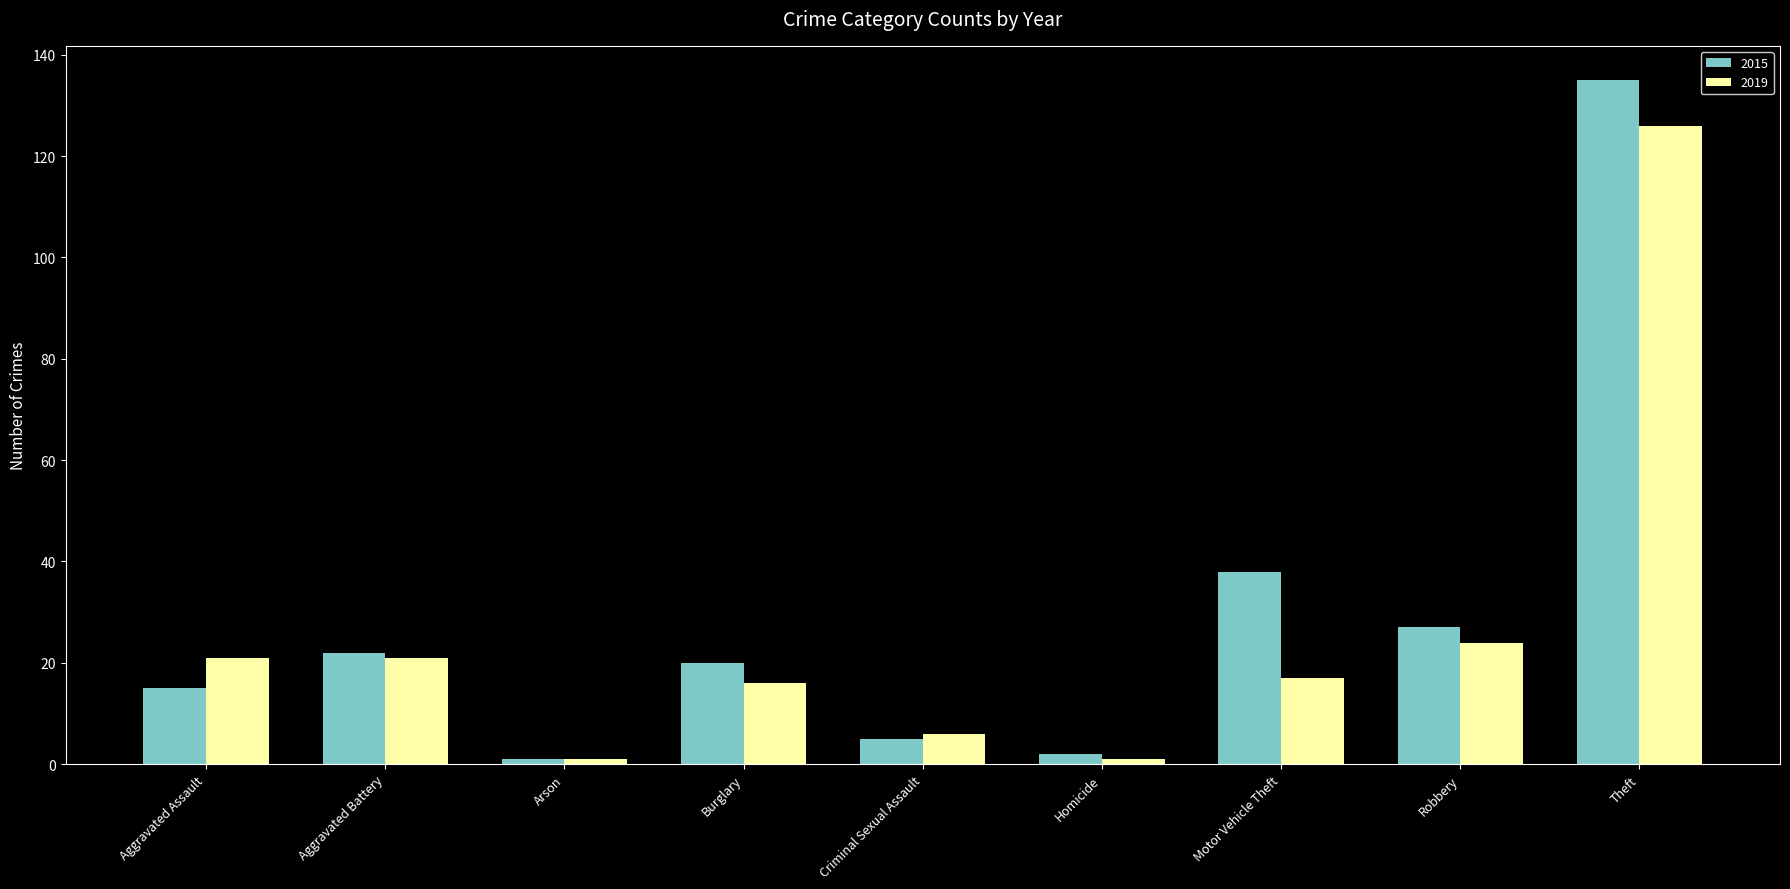

How many groups of bars are there?

9